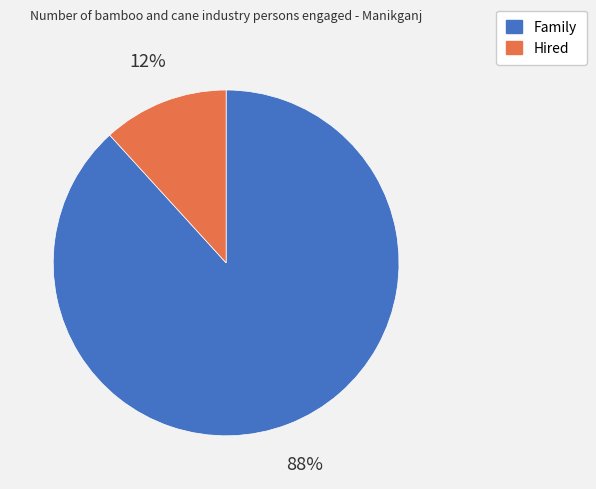

To the nearest percent, what is the difference between the largest and smallest slice percentages?

76%